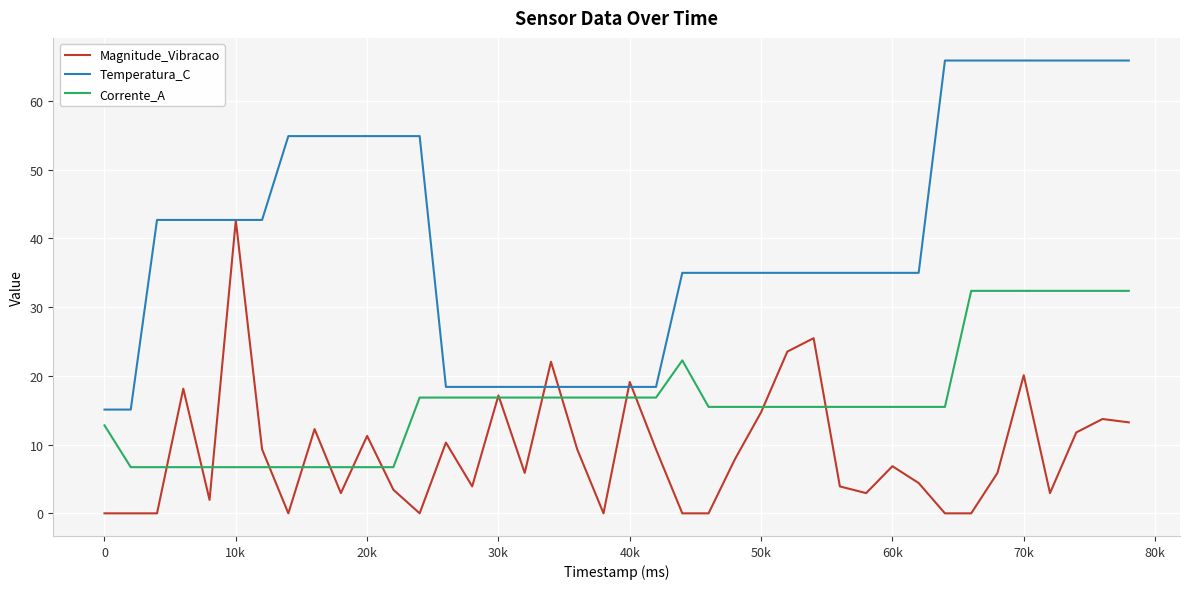

What is the lowest value of the Corrente_A series?

6.7